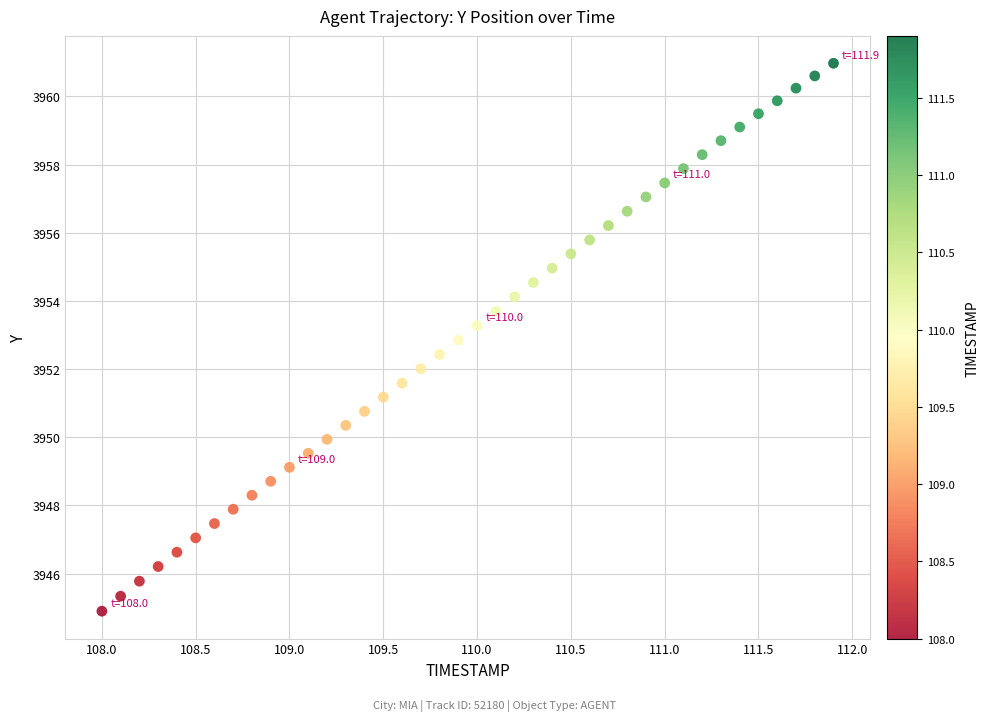

What is the range of Y values (max minus min)?

16.1